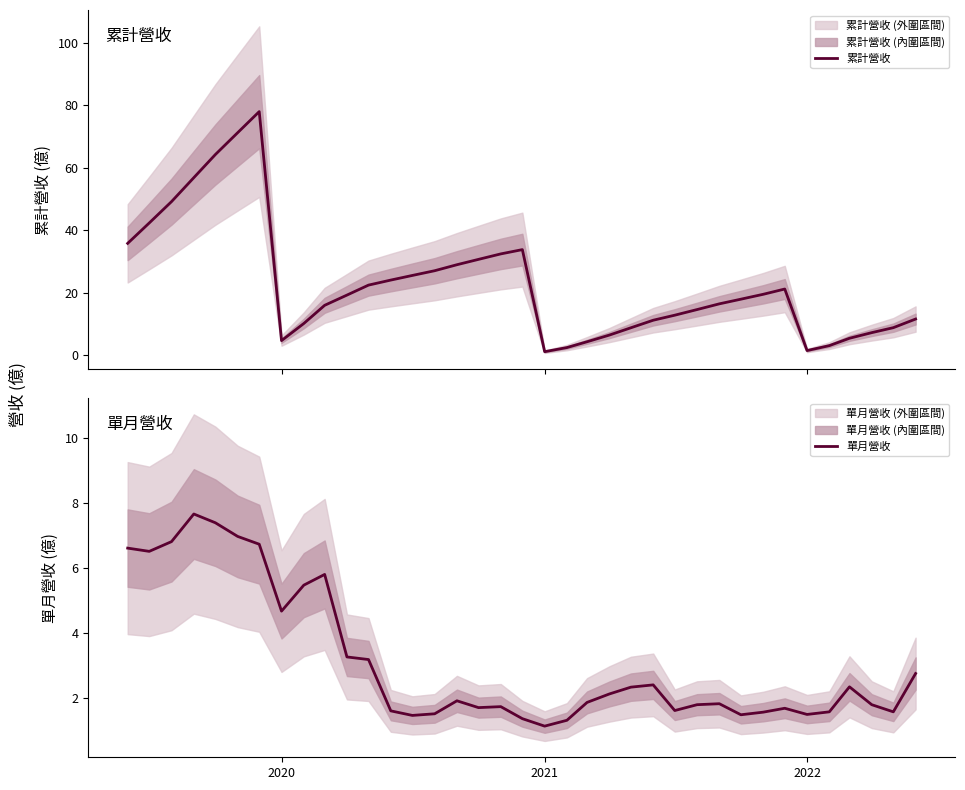

What is the lowest value of the 單月營收 series?

1.1